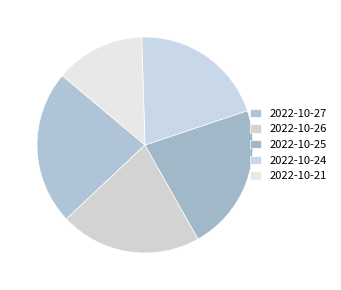

Does 2022-10-26 account for over 50% of the chart?

No